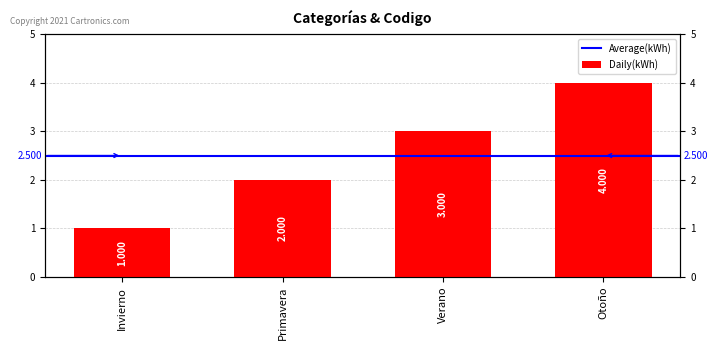

What is the label of the 2nd bar from the right?

Verano